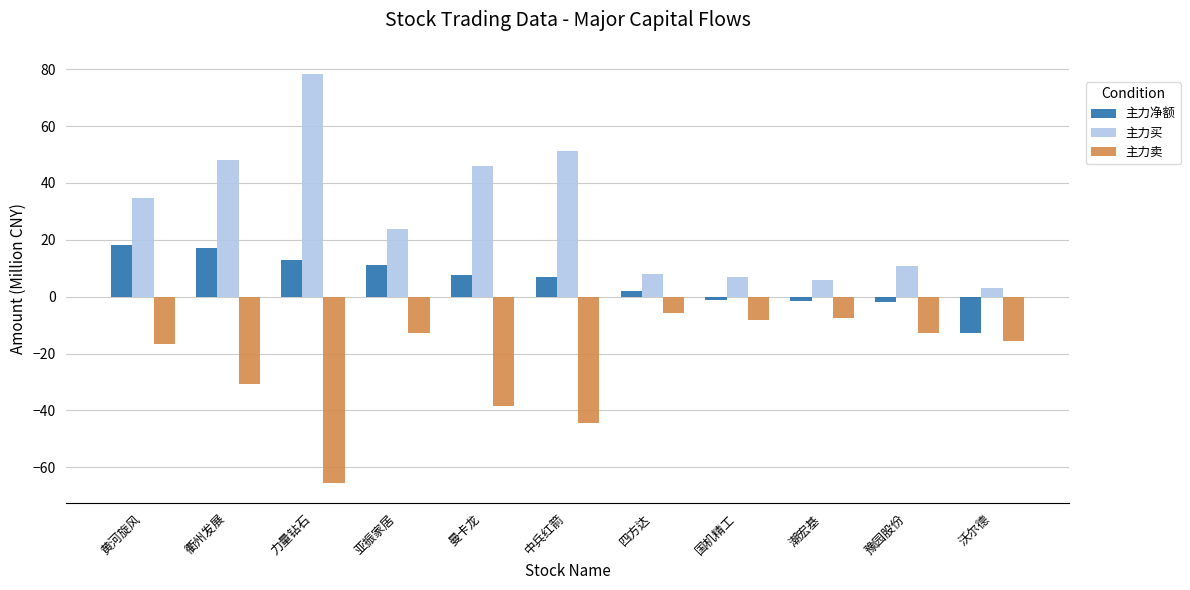

Which series has the largest range (max minus min)?

主力买